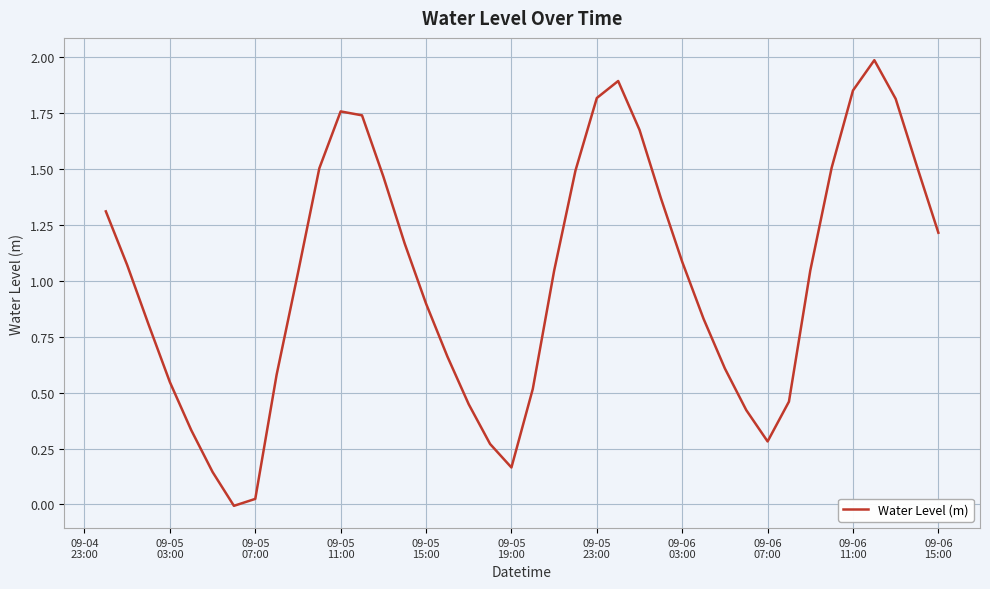

What is the maximum value shown in the chart?

2.0